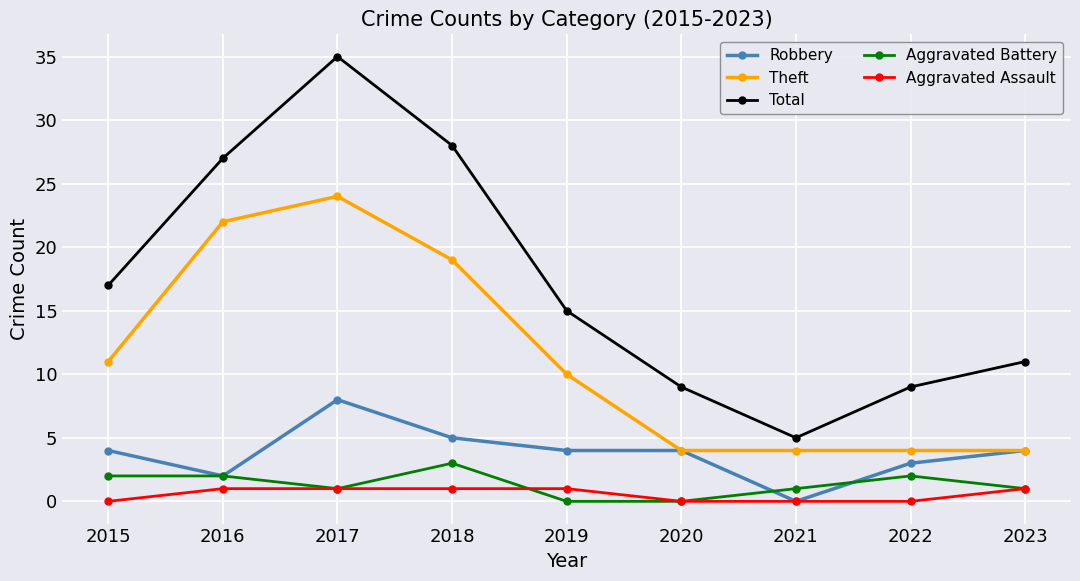

Reading right to left, list all the values displayed in this chart.

Robbery: 4	3	0	4	4	5	8	2	4
Theft: 4	4	4	4	10	19	24	22	11
Total: 11	9	5	9	15	28	35	27	17
Aggravated Battery: 1	2	1	0	0	3	1	2	2
Aggravated Assault: 1	0	0	0	1	1	1	1	0